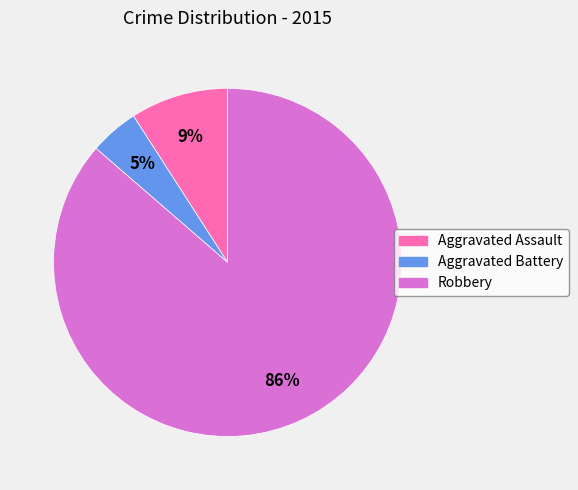

Is Robbery the majority of the pie?

Yes